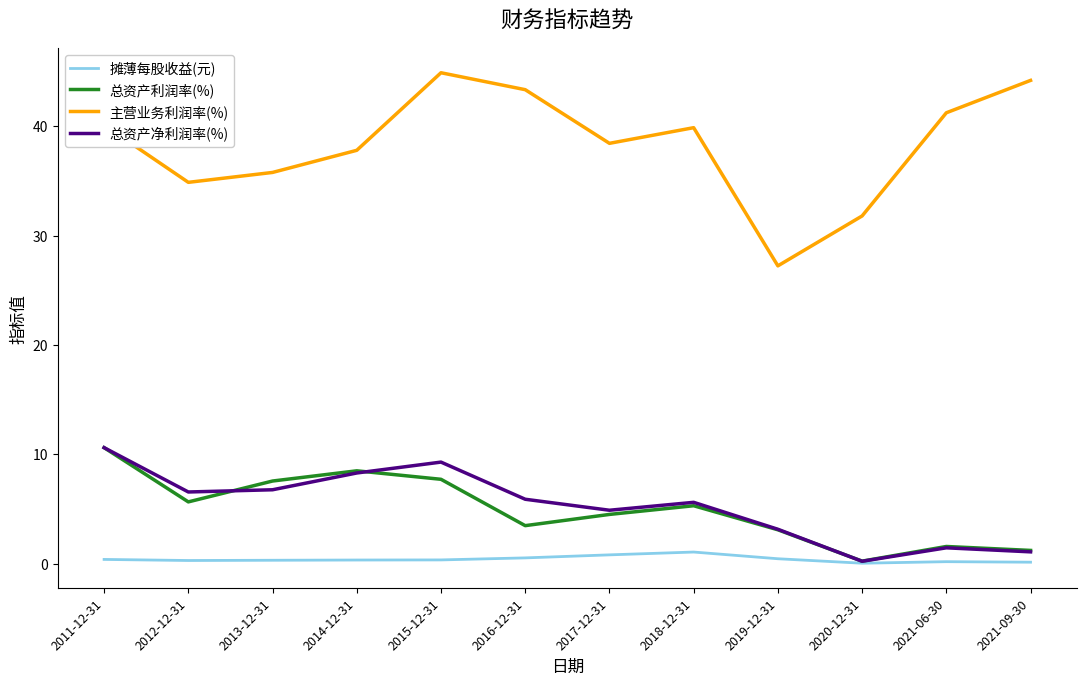

Which series has the largest range (max minus min)?

主营业务利润率(%)